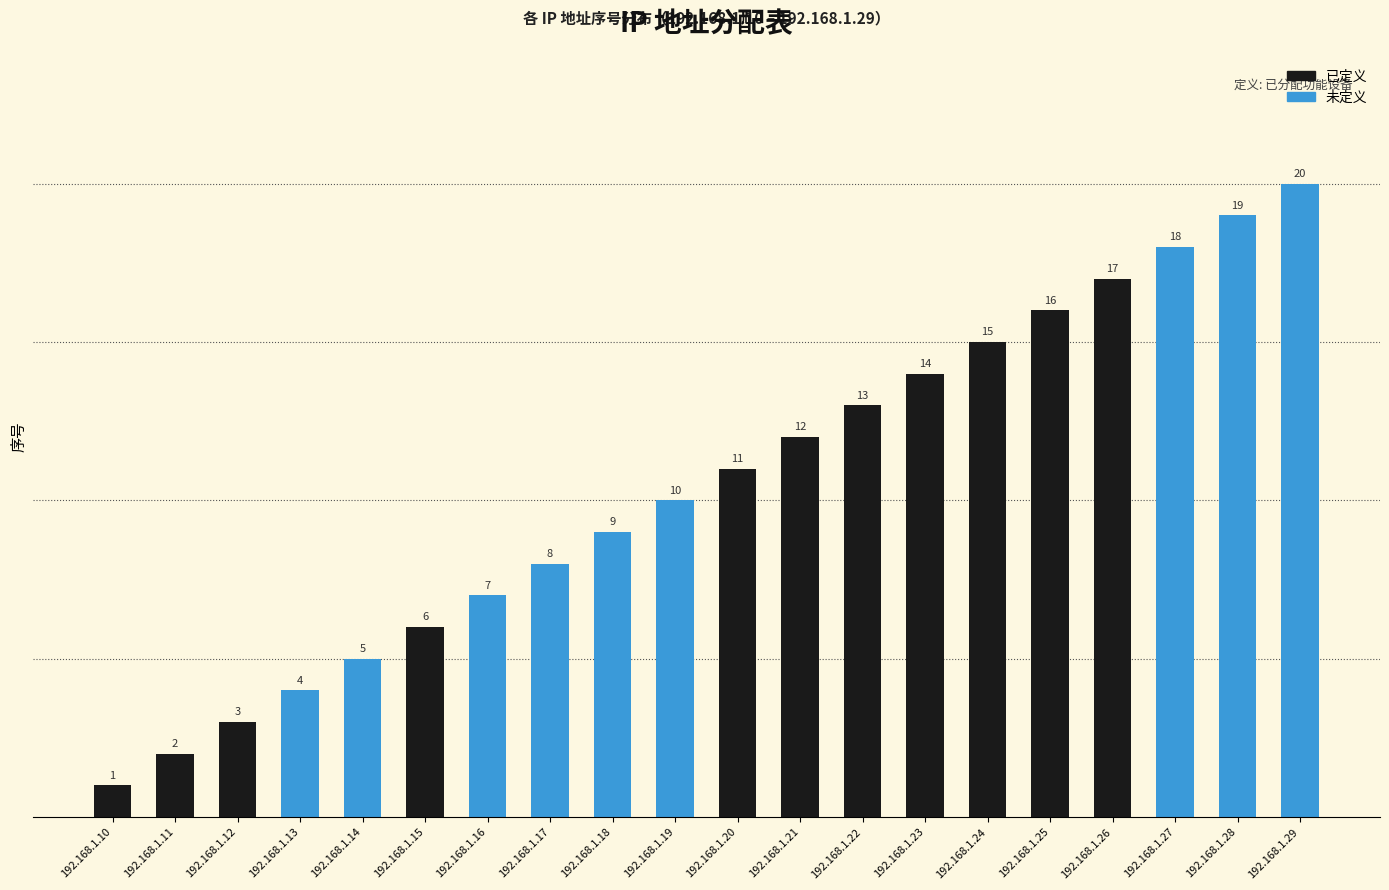

Where is the data nearest to the value 10?

192.168.1.19